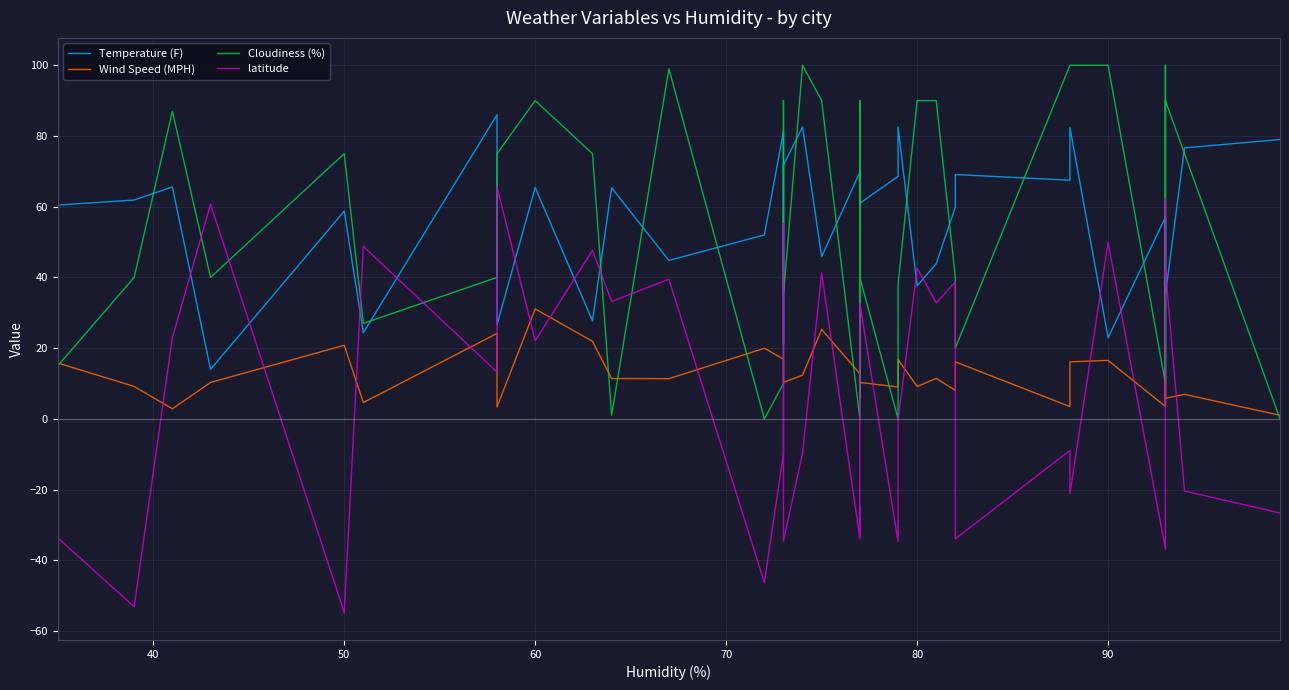

Is the value of Wind Speed (MPH) at 25 greater than the value of latitude at 70?

Yes